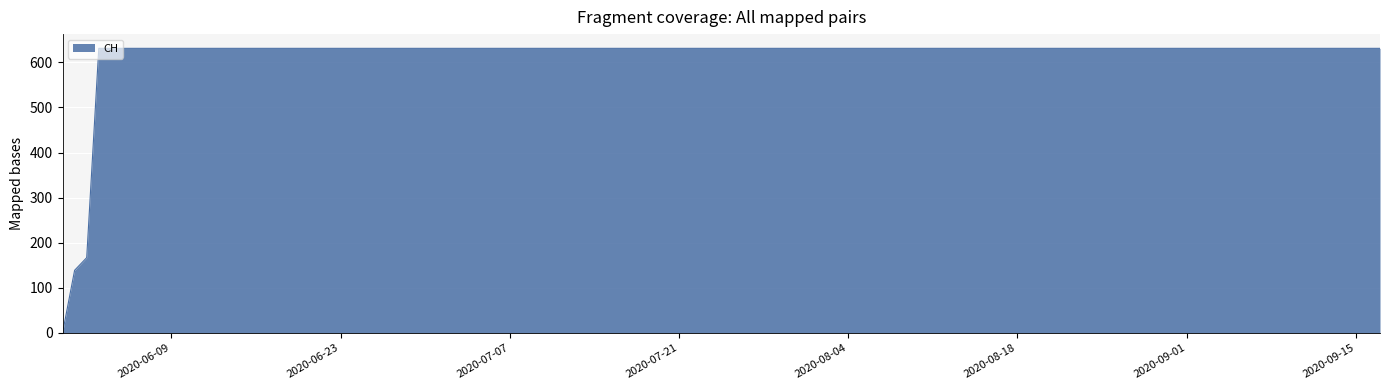

What is the maximum value shown in the chart?

631